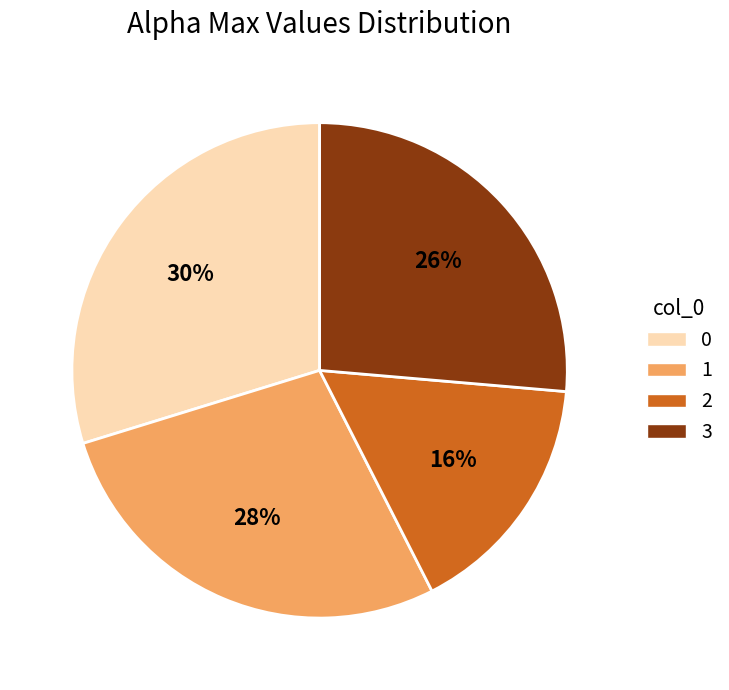

To the nearest percent, what is the combined percentage of 0 and 3?

56%